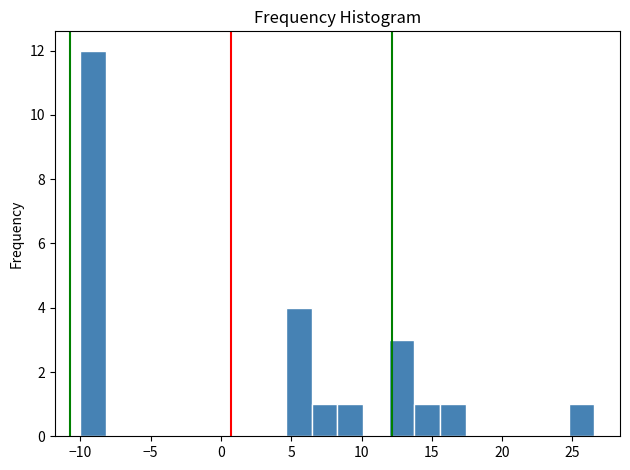

Around what value on the x-axis is the tallest bar? Give the approximate position of its centre, as read against the axis.

-9.0